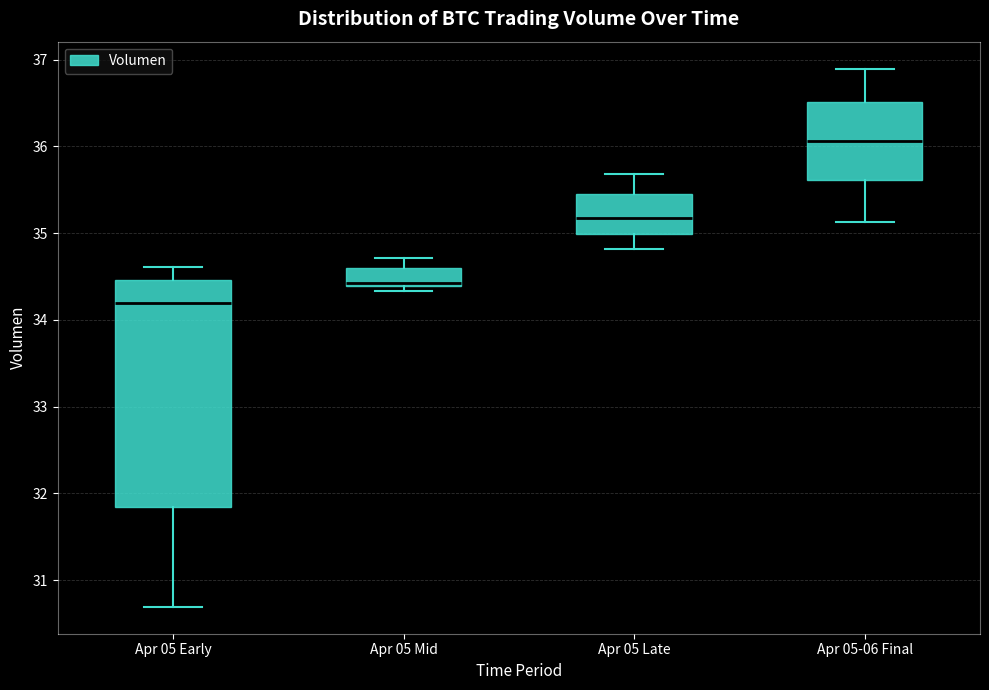

Reading left to right, transcribe this box plot: for each box, give where its median line is, the range the box spans, and where its two whiskers end, as read against the y-axis. The values are not printed on the chart, so give them approximately, as read against the axis.

Apr 05 Early: median 34.2, box 31.8 to 34.5, whiskers 30.7 to 34.6
Apr 05 Mid: median 34.4 (just above the box's lower edge), box 34.4 to 34.6, whiskers 34.3 to 34.7
Apr 05 Late: median 35.2, box 35.0 to 35.4, whiskers 34.8 to 35.7
Apr 05-06 Final: median 36.1, box 35.6 to 36.5, whiskers 35.1 to 36.9